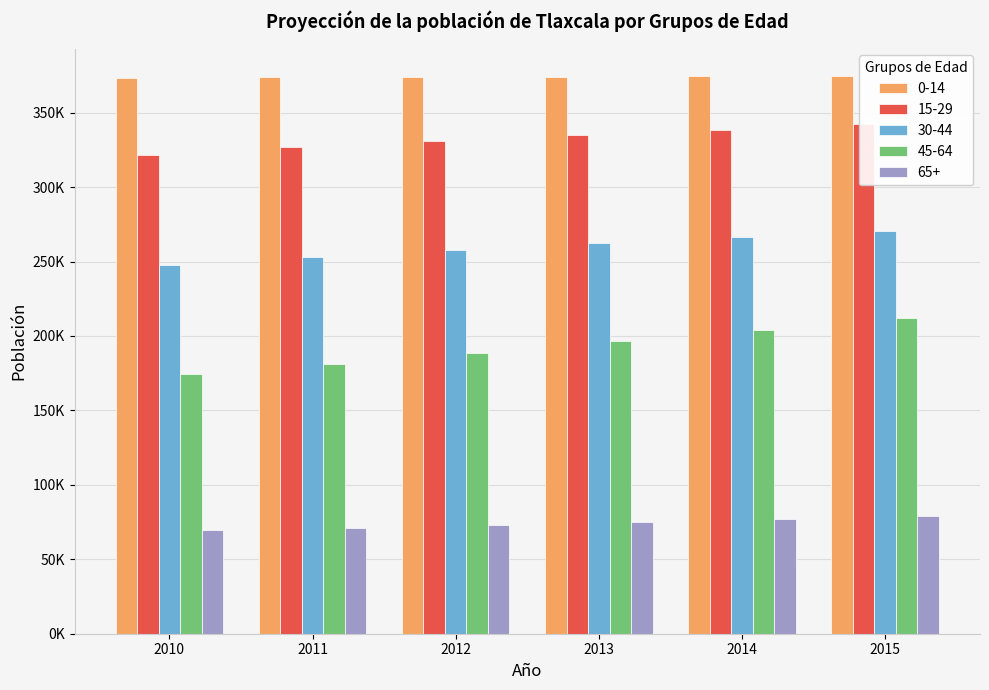

What is the value of the 30-44 bar at the 3rd from the left?

257894.2